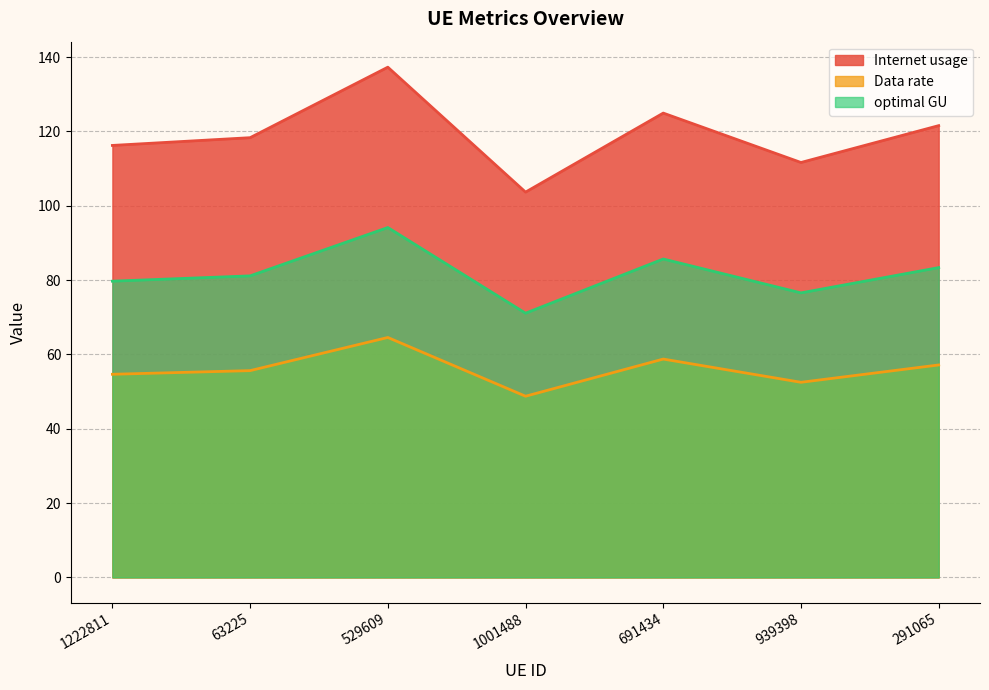

What is the difference between the second highest and second lowest values in the Data rate series?

6.3